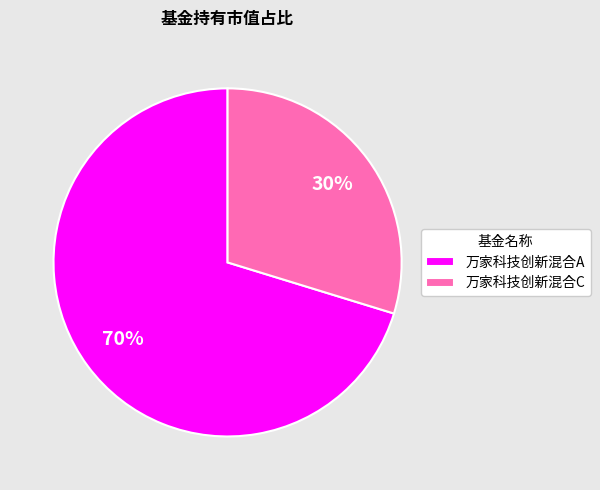

What percentage is the 万家科技创新混合C slice, to the nearest percent?

30%